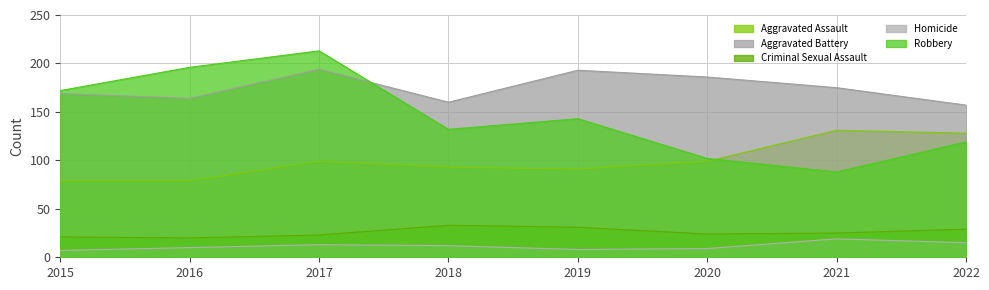

What is the value of the Criminal Sexual Assault point at the 8th from the left?

29